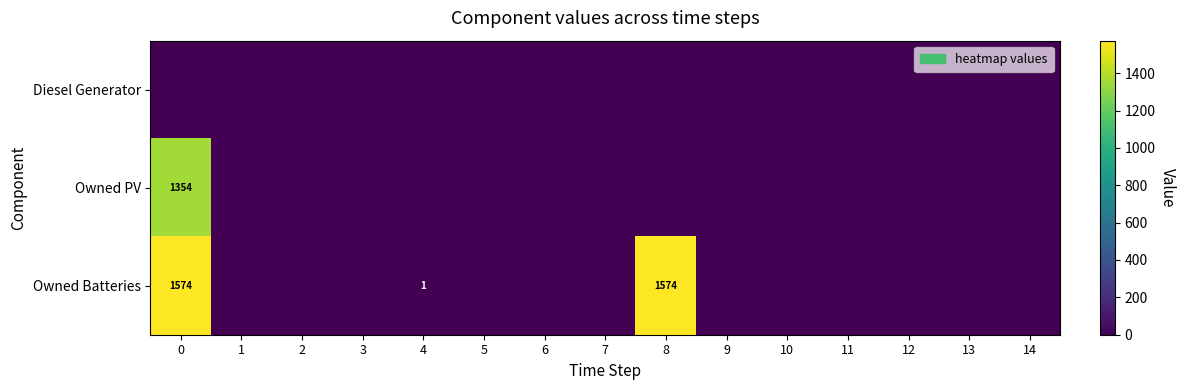

What is the highest value of the row_2 series?

1574